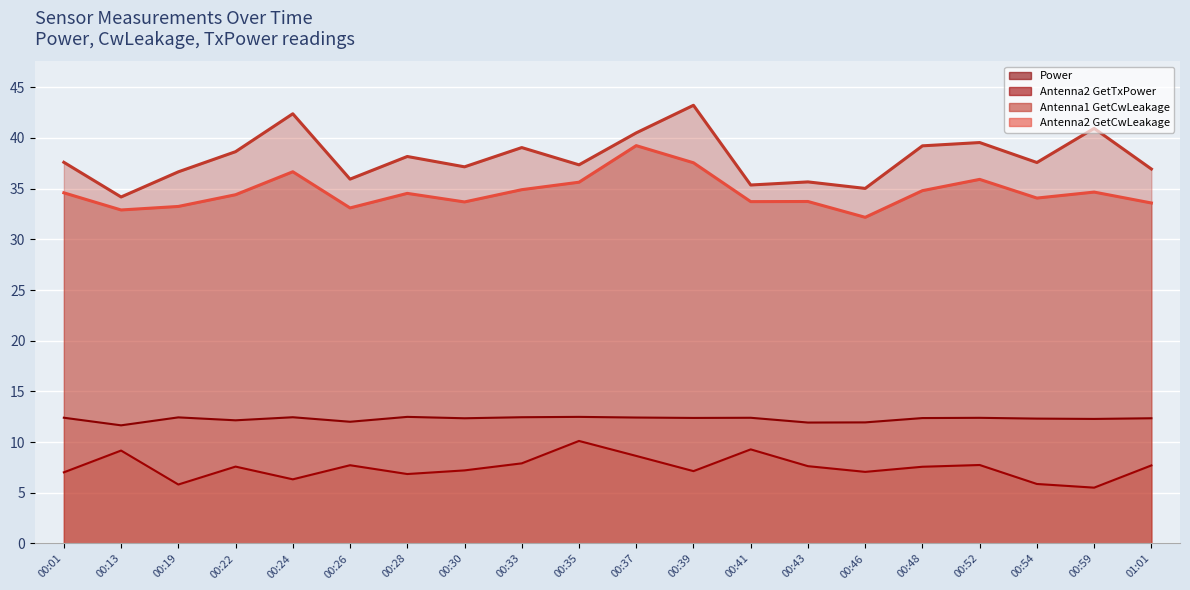

Which series changed the most between 00:26 and 00:37?

Antenna2 GetCwLeakage (line)